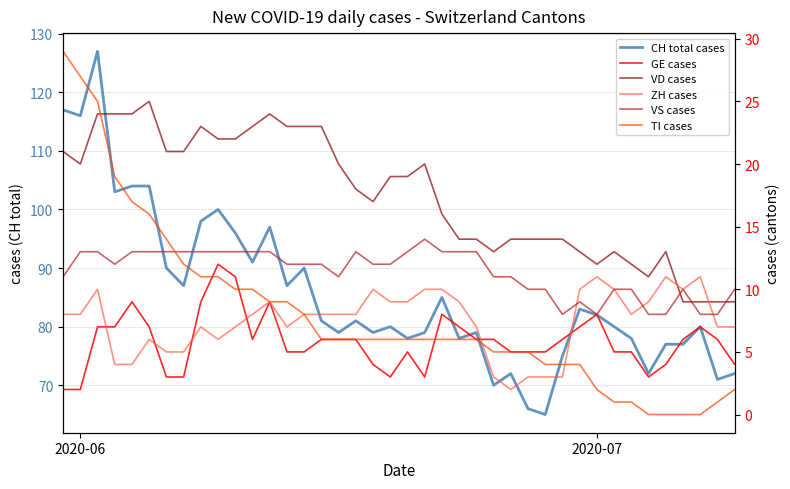

How many lines are shown in the chart?

6